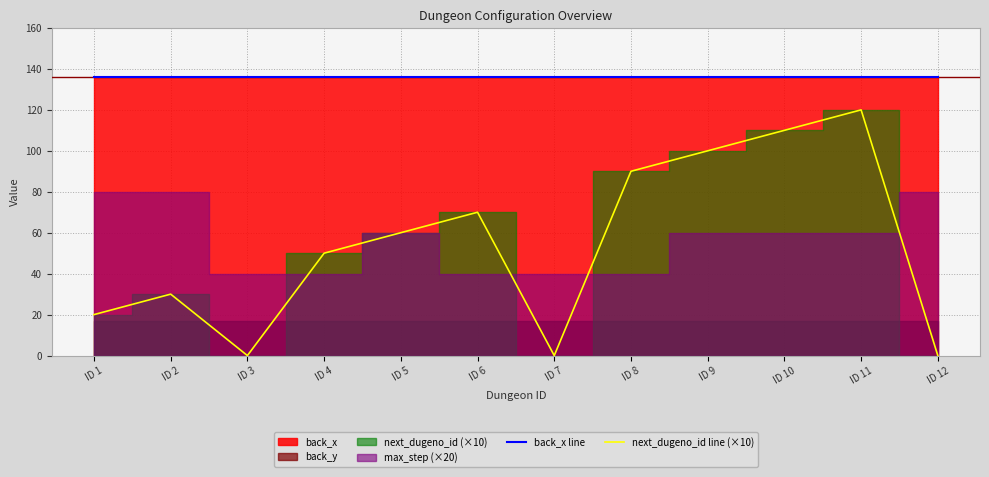

Which category has the lowest value in the next_dugeno_id line (×10) series?

ID 3